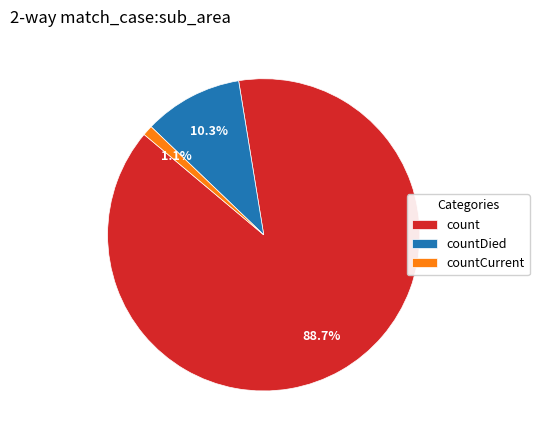

Does any single category account for the majority?

Yes